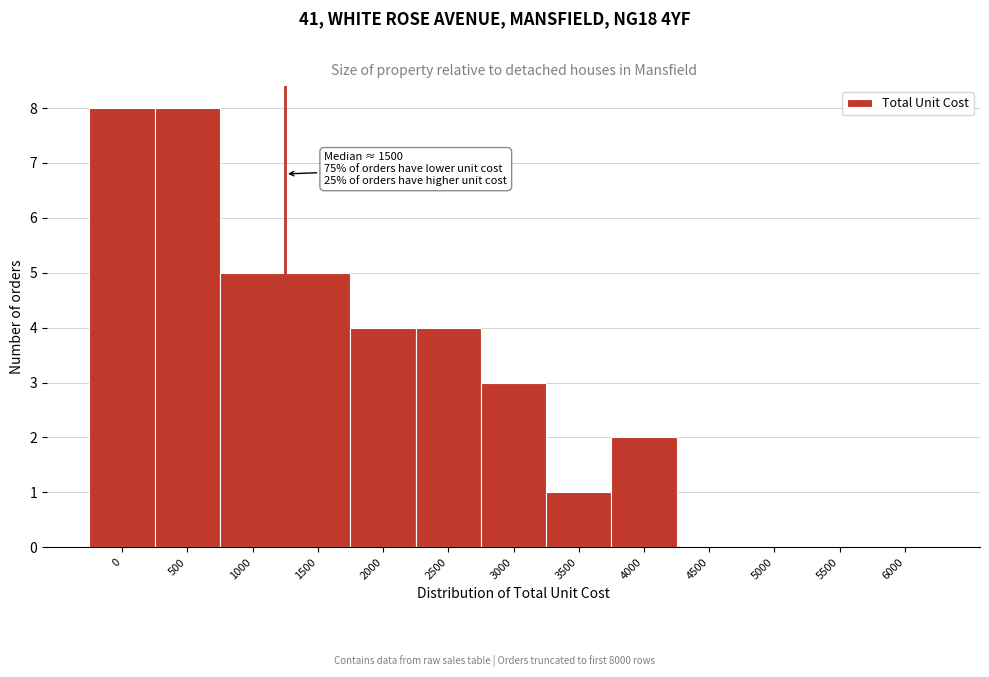

Reading right to left, list all the values displayed in this chart.

6000=0	5500=0	5000=0	4500=0	4000=2	3500=1	3000=3	2500=4	2000=4	1500=5	1000=5	500=8	0=8